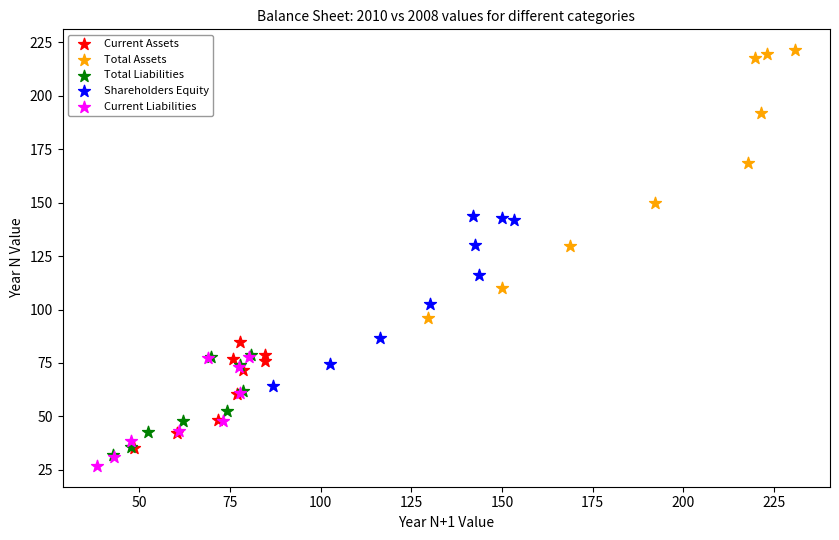

Which series contains the highest Y value?

Total Assets